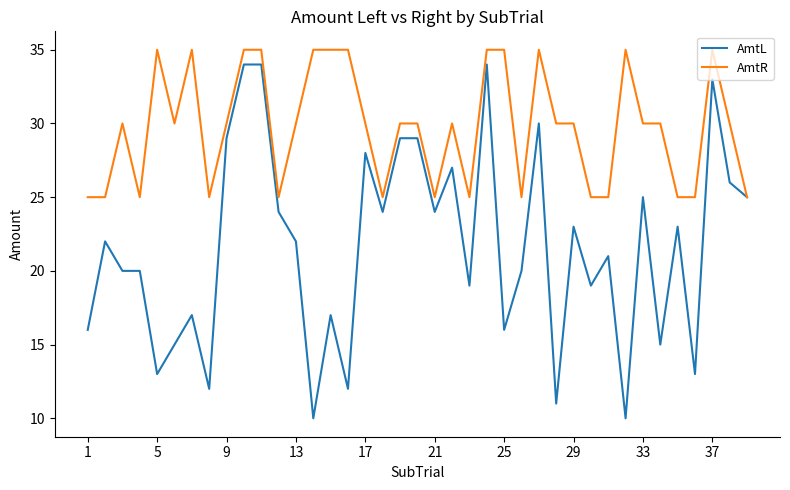

What is the maximum value for AmtL?

34